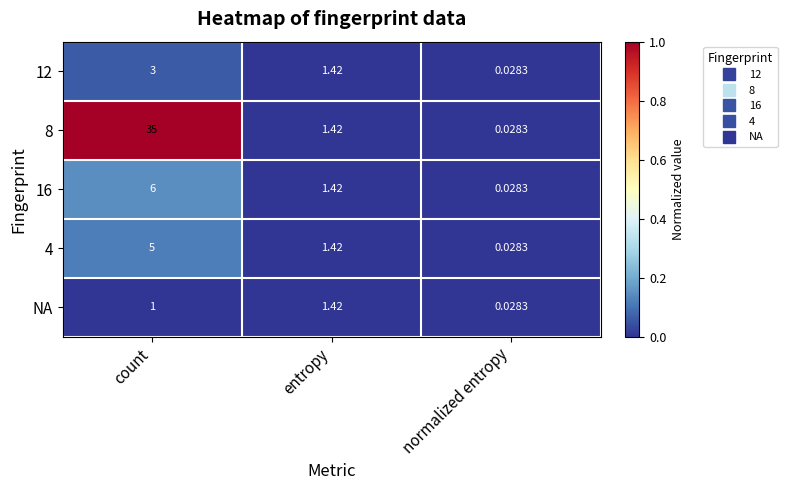

List the labels in order of 12 value, smallest first.

normalized entropy, entropy, count